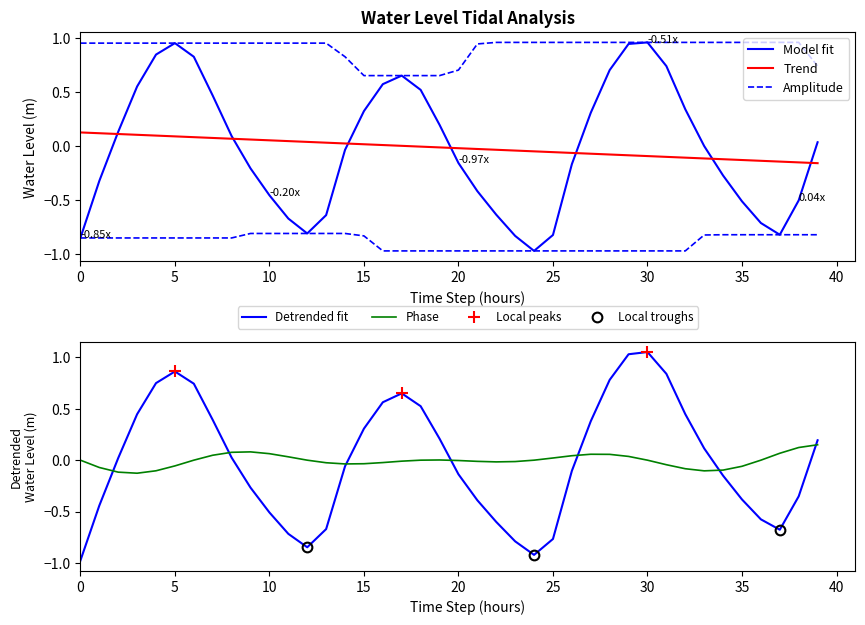

True or false: Phase and Detrended fit intersect in this chart.

True